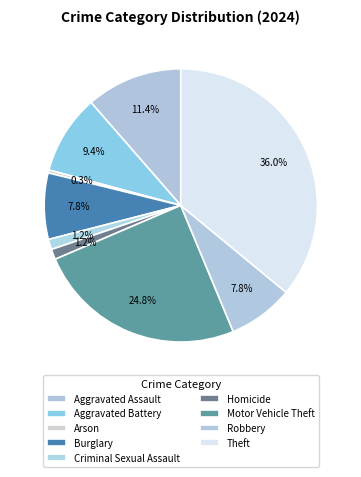

Is there a majority slice in this chart?

No